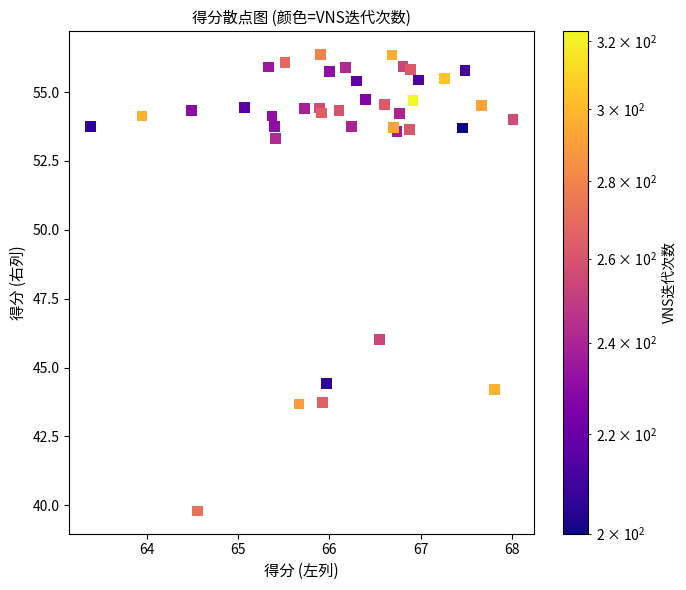

What Y value in the scatter plot is closest to 48?

46.0